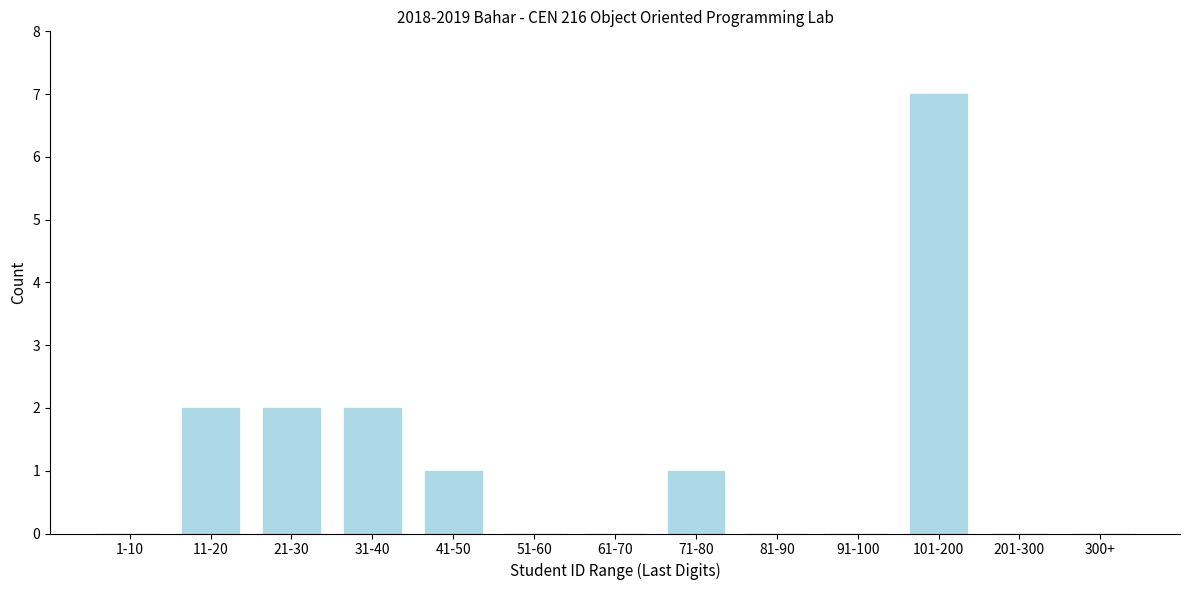

Reading left to right, extract all data points from this chart.

1-10=0	11-20=2	21-30=2	31-40=2	41-50=1	51-60=0	61-70=0	71-80=1	81-90=0	91-100=0	101-200=7	201-300=0	300+=0